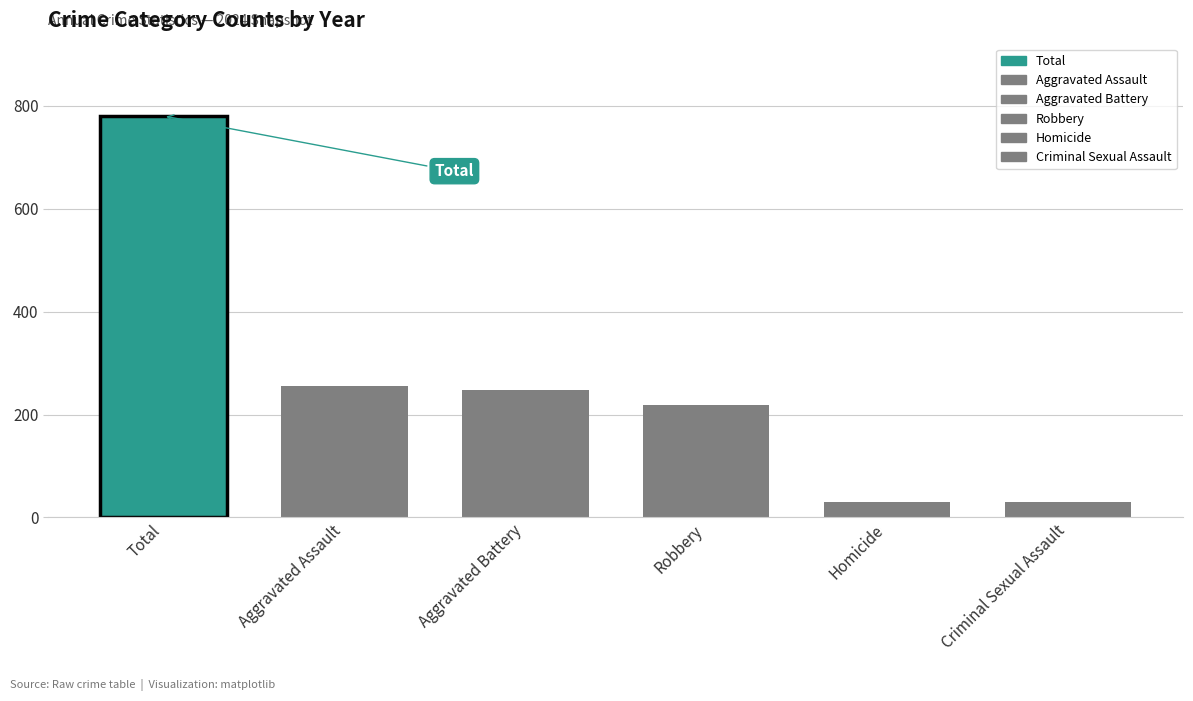

How many distinct data groups are displayed?

1